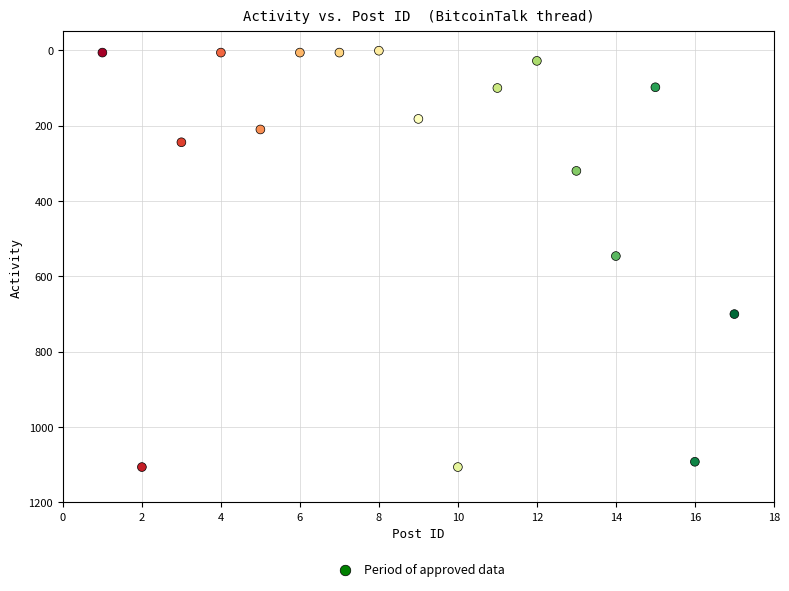

What is the range of X values (max minus min)?

16